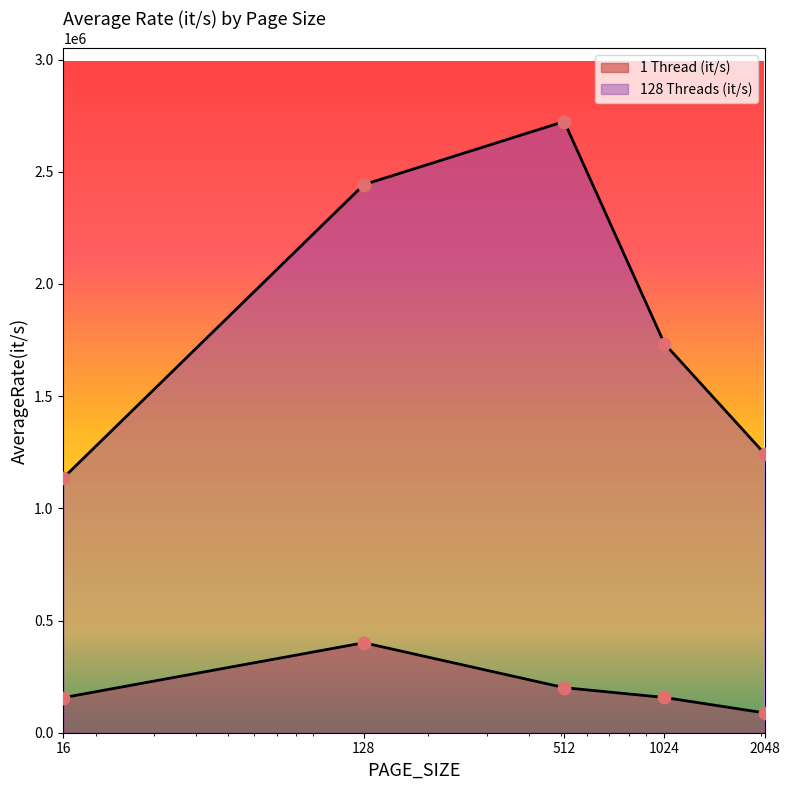

Which series has the widest spread of Y values?

128 Threads (it/s)